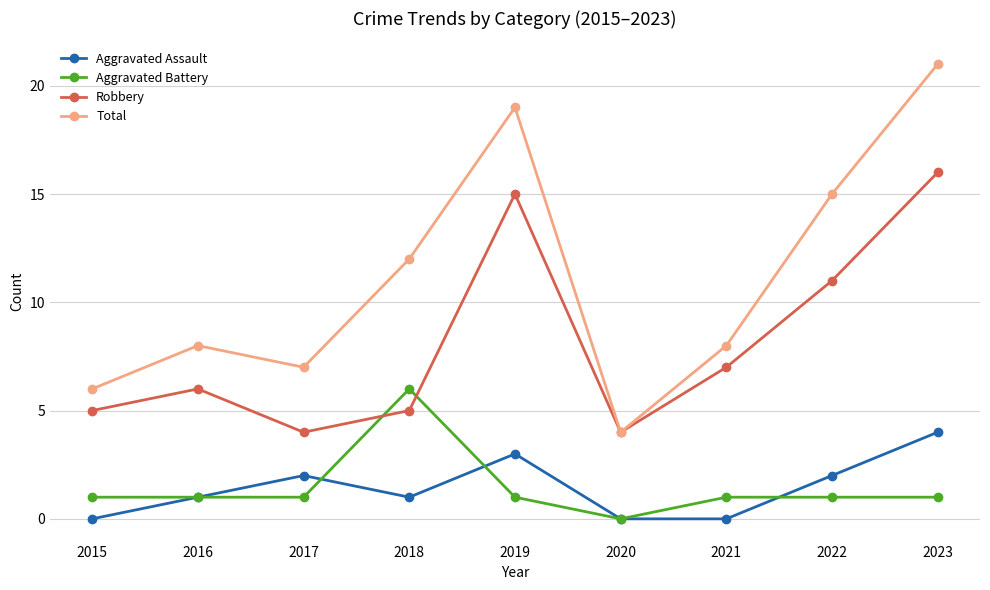

Reading left to right, transcribe all the data shown in this chart.

Aggravated Assault: 2015=0	2016=1	2017=2	2018=1	2019=3	2020=0	2021=0	2022=2	2023=4
Aggravated Battery: 2015=1	2016=1	2017=1	2018=6	2019=1	2020=0	2021=1	2022=1	2023=1
Robbery: 2015=5	2016=6	2017=4	2018=5	2019=15	2020=4	2021=7	2022=11	2023=16
Total: 2015=6	2016=8	2017=7	2018=12	2019=19	2020=4	2021=8	2022=15	2023=21